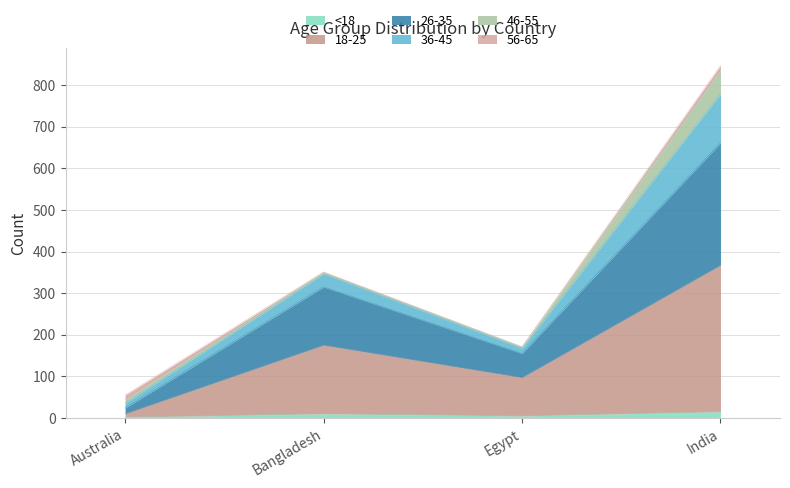

At which category is the sum across all series the highest?

India